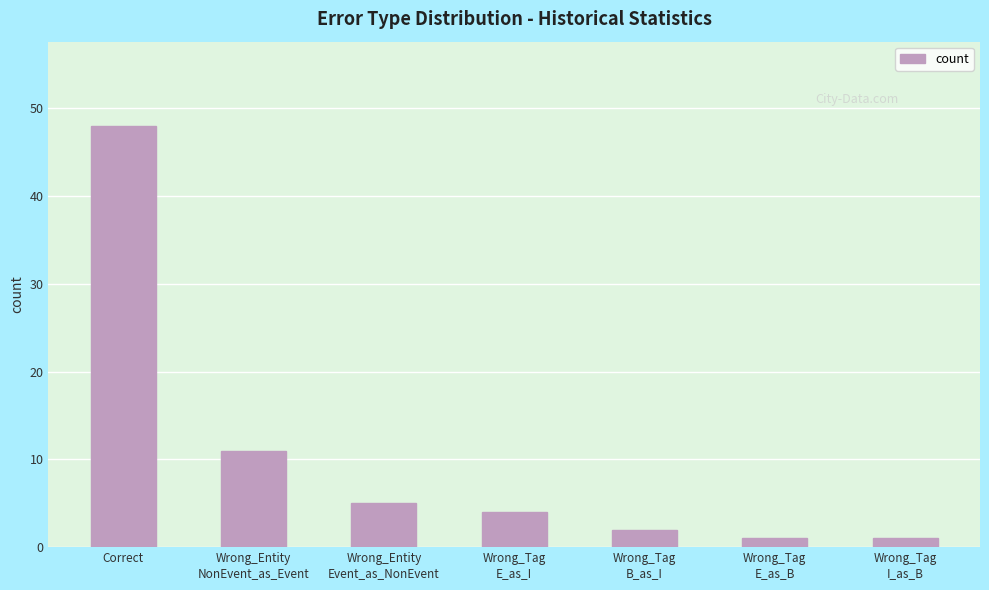

Where does the data first go above 4?

Correct